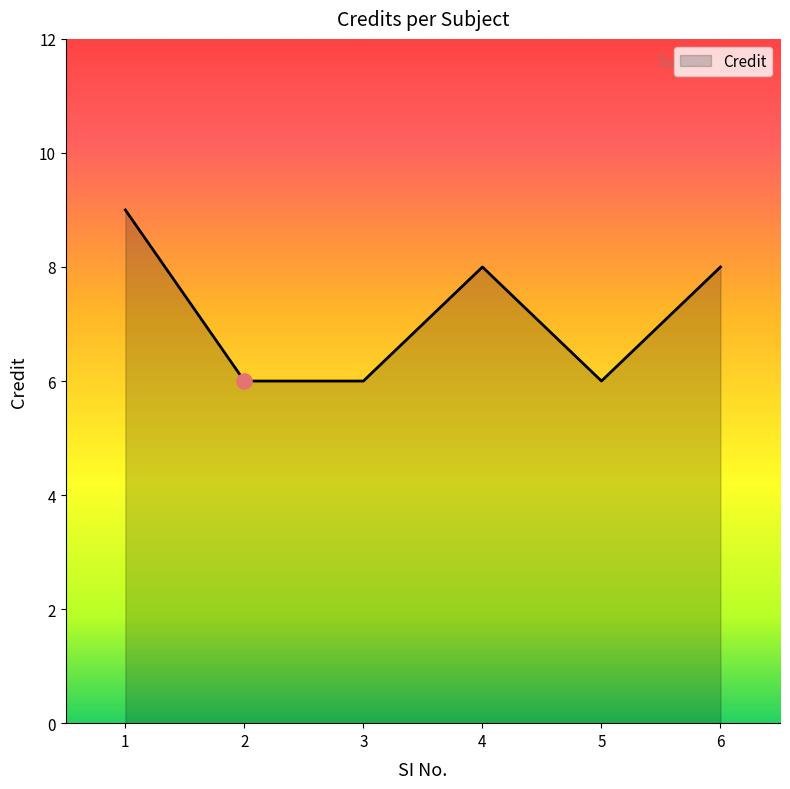

What is the change in value from 4 to 5?

-2